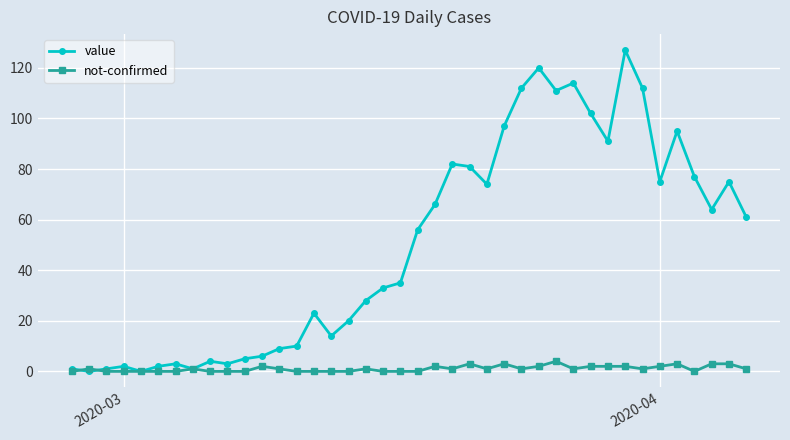

What is the value of the value point at the 30th from the left?

114